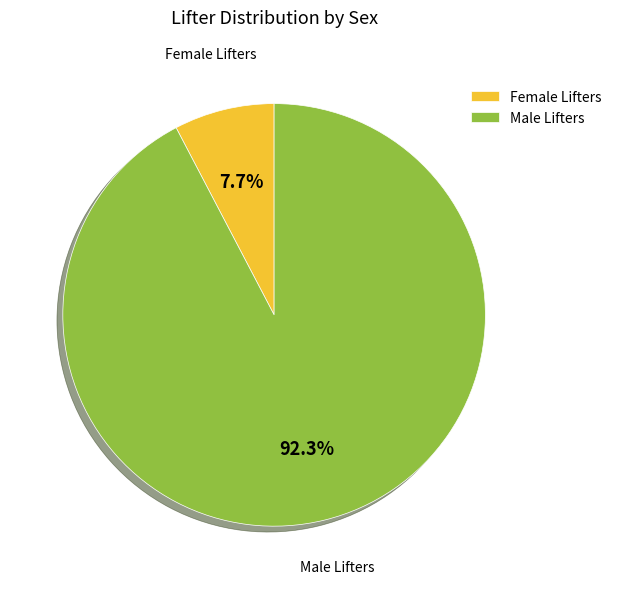

What percentage is NOT represented by Female Lifters?

92.3%